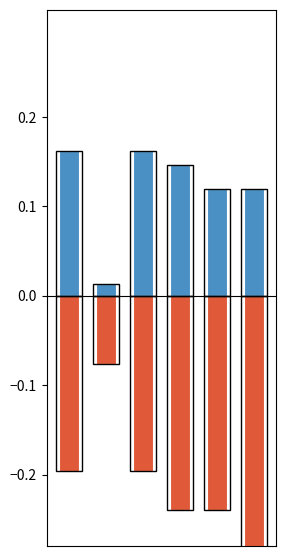

The value of in27 at 3 is 0.2. True or false?

False